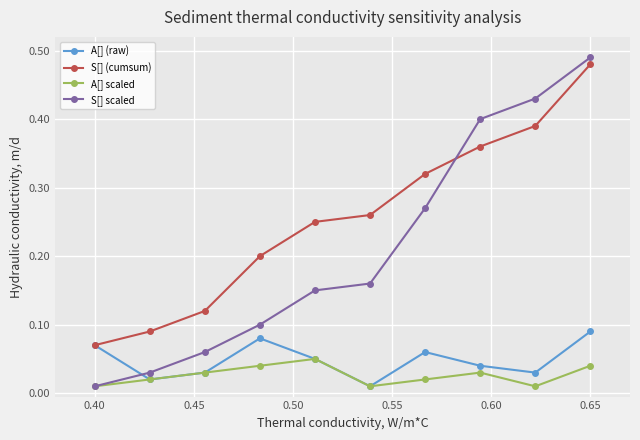

What are all the series names shown in the legend?

A[] (raw), S[] (cumsum), A[] scaled, S[] scaled